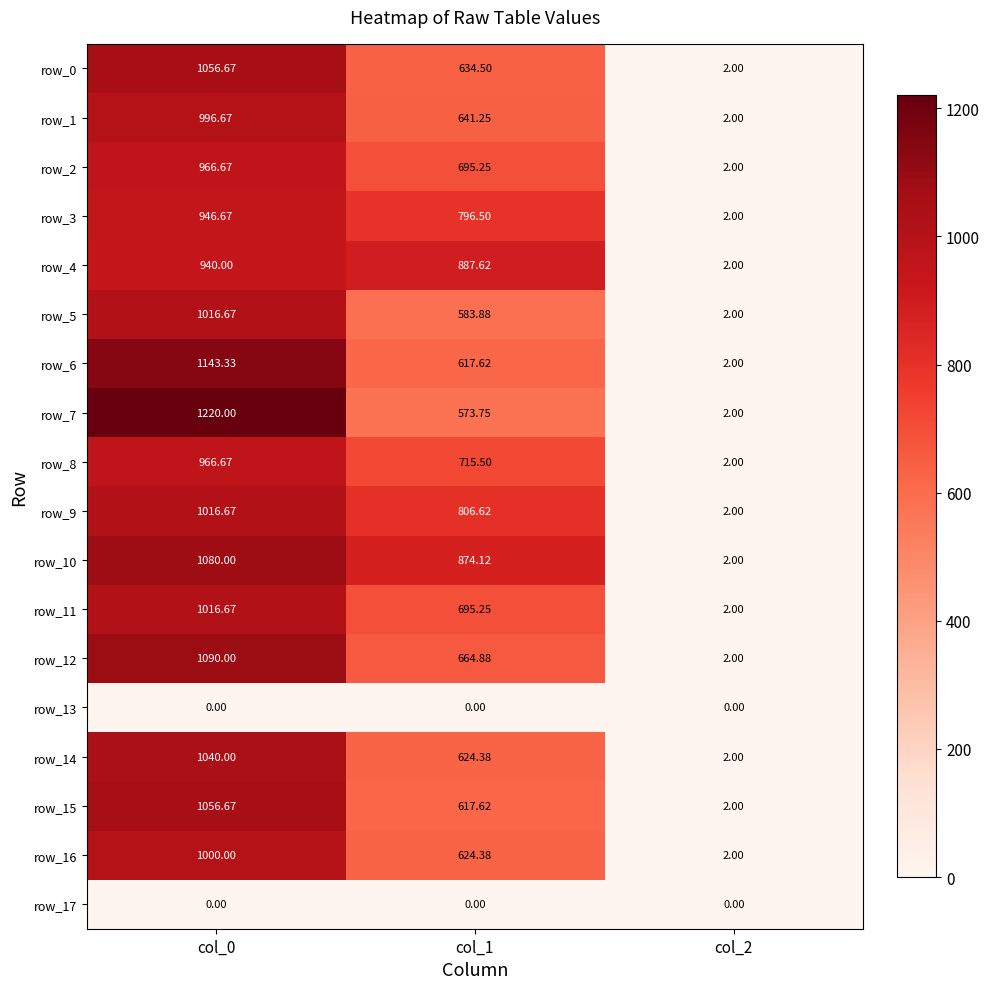

Is the value of row_9 at col_2 greater than the value of row_14 at col_1?

No